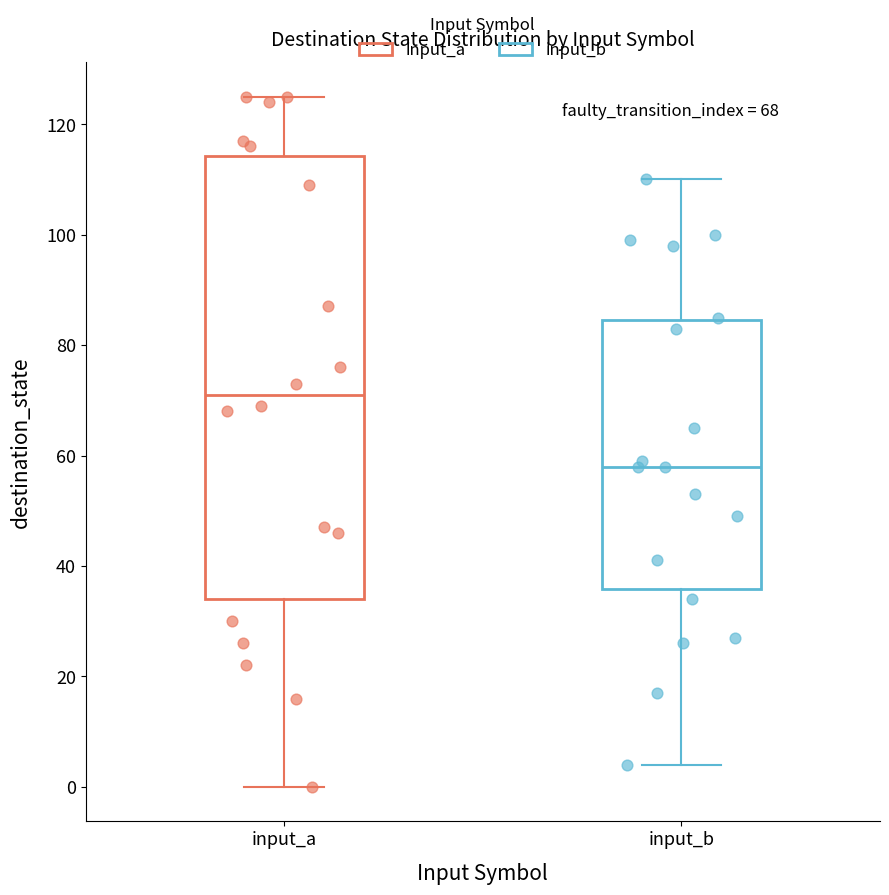

Which box is the tallest, from its lower edge to its upper edge?

input_a